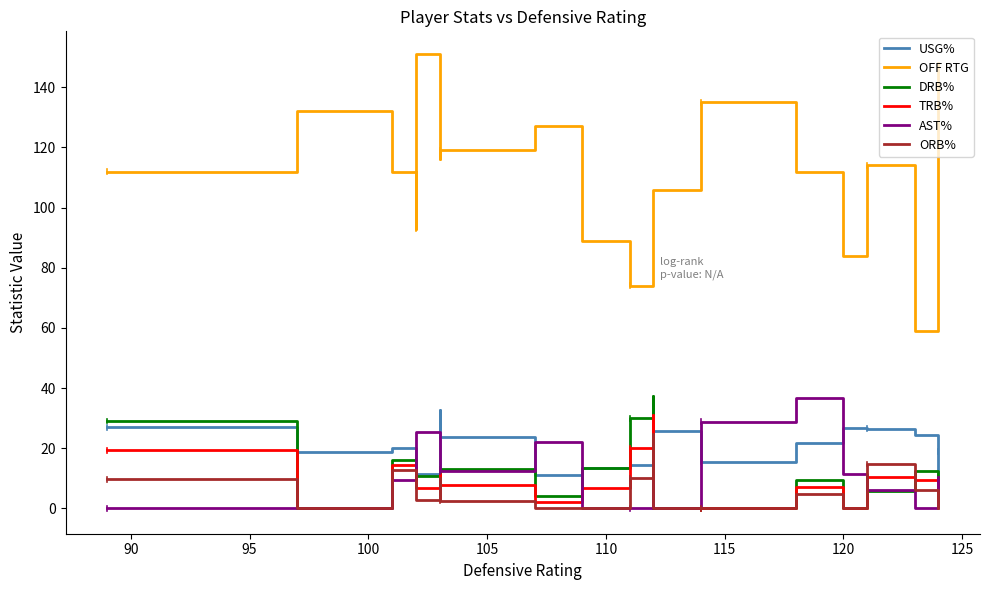

What position from the right is 105?

16